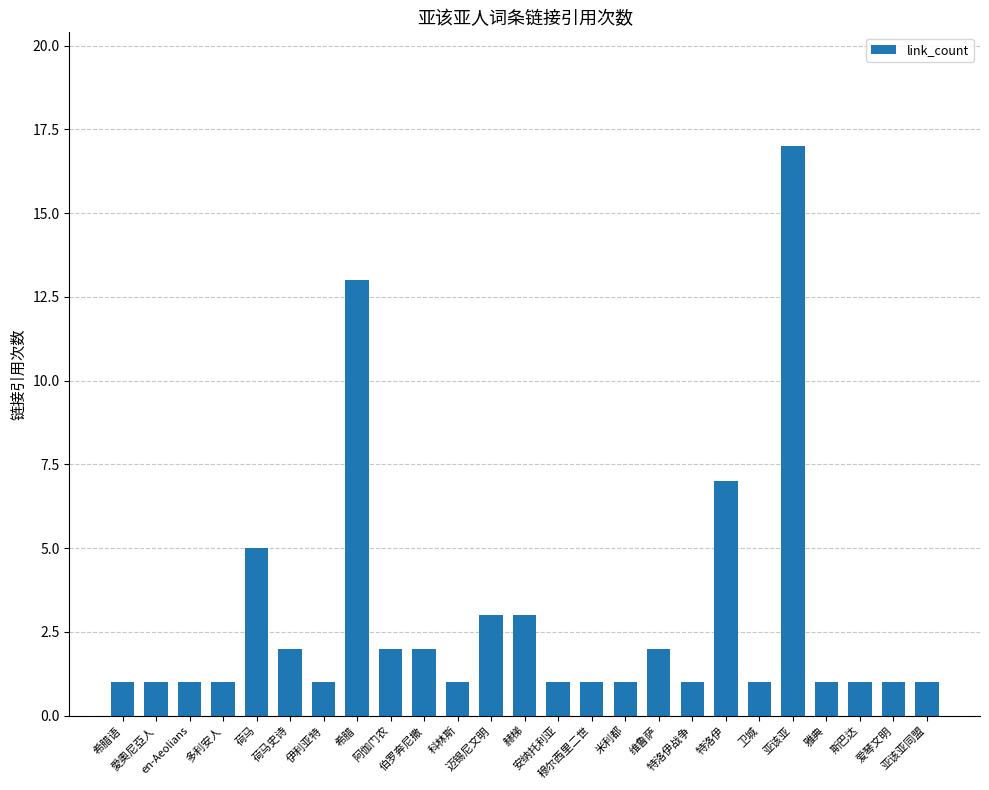

Reading left to right, extract all data points from this chart.

希腊语=1	愛奧尼亞人=1	en-Aeolians=1	多利安人=1	荷马=5	荷马史诗=2	伊利亚特=1	希腊=13	阿伽门农=2	伯罗奔尼撒=2	科林斯=1	迈锡尼文明=3	赫梯=3	安纳托利亚=1	穆尔西里二世=1	米利都=1	维鲁萨=2	特洛伊战争=1	特洛伊=7	卫城=1	亚该亚=17	雅典=1	斯巴达=1	爱琴文明=1	亚该亚同盟=1